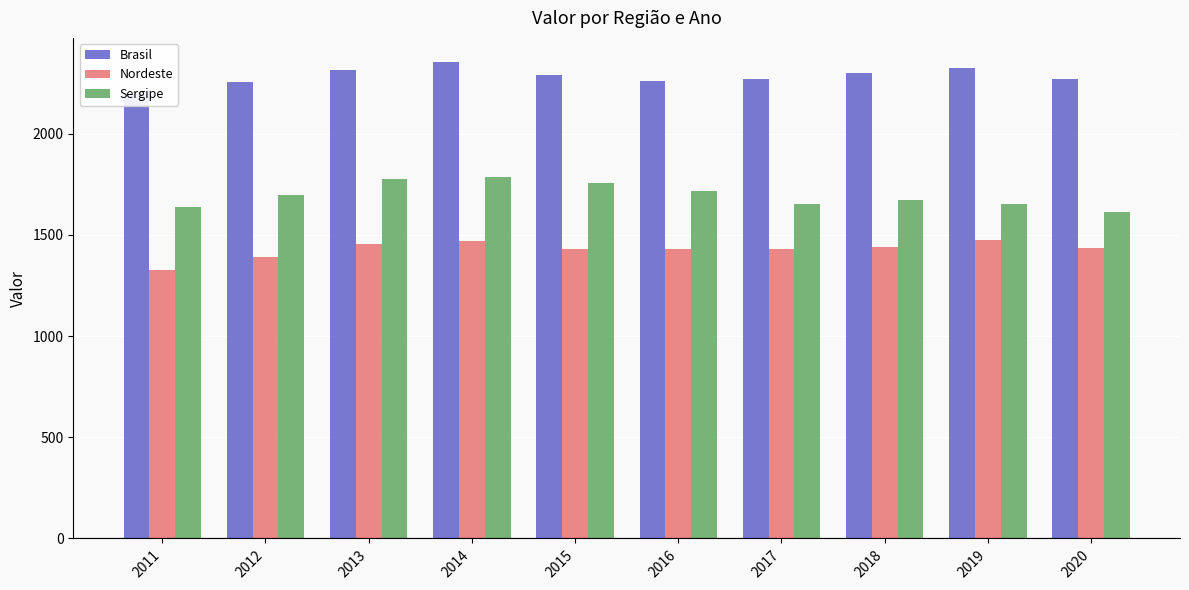

How many values in the Nordeste series exceed 1434?

5